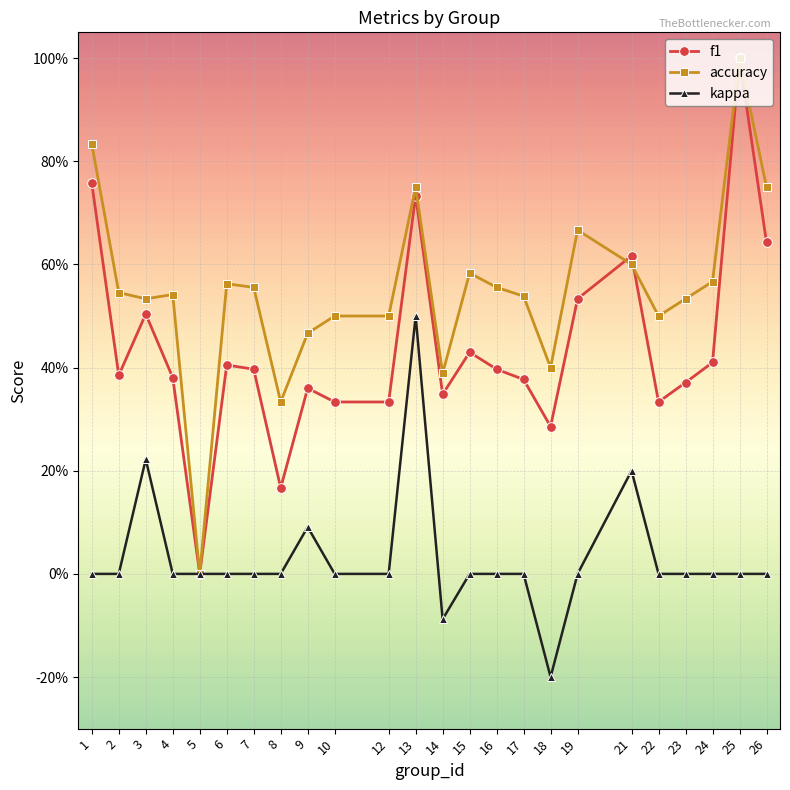

Is it true that kappa equals -0.1 at 14?

False